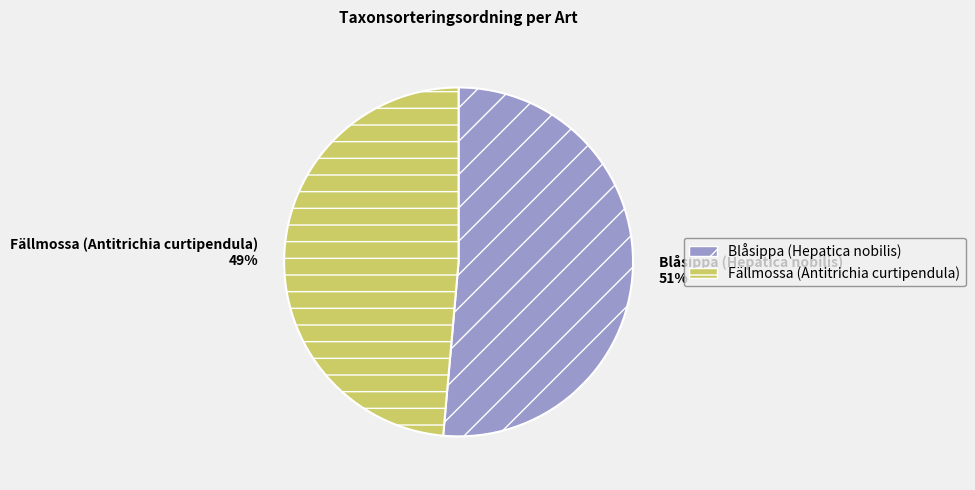

What is the smallest slice in the pie chart?

Fällmossa (Antitrichia curtipendula)